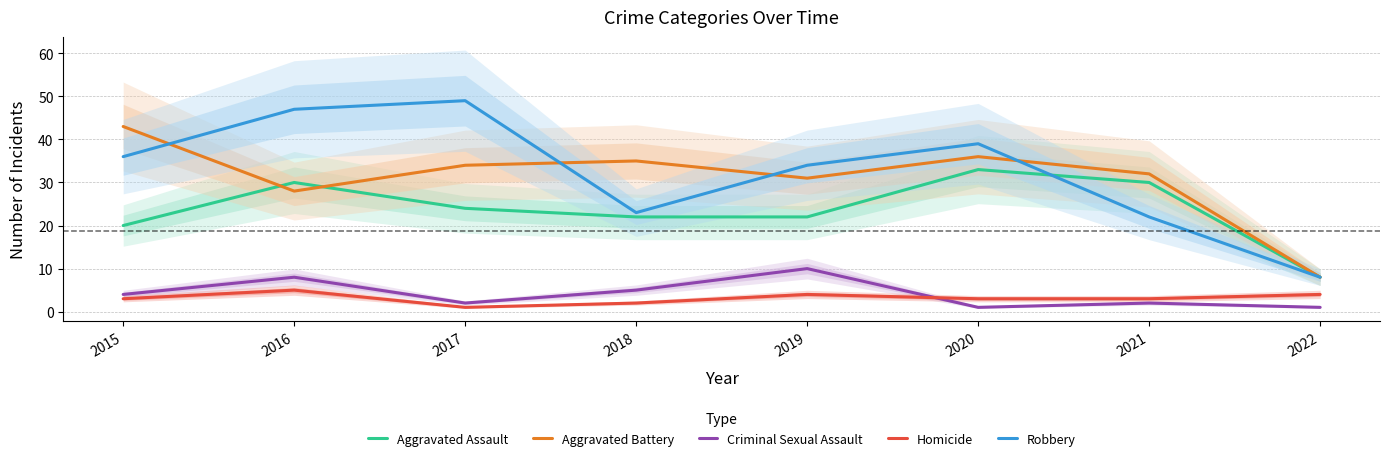

How many data points in Homicide are above 3?

3